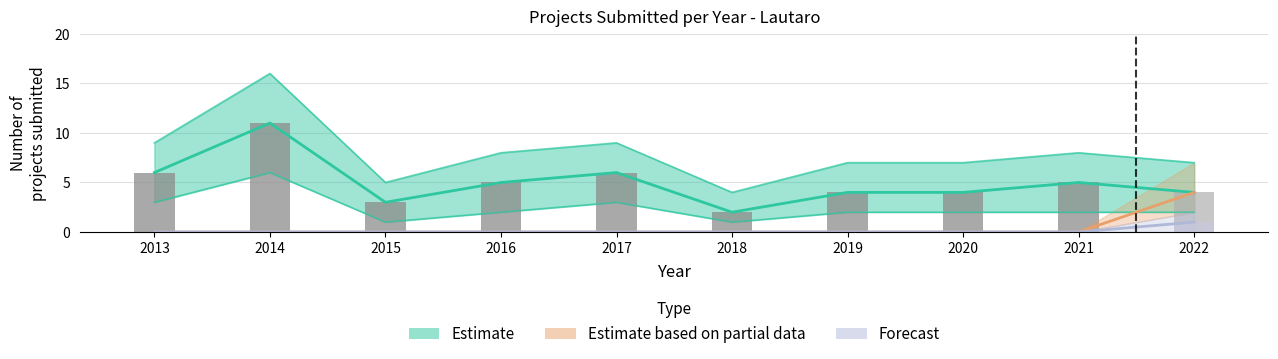

The value at 2018 is 2. True or false?

True